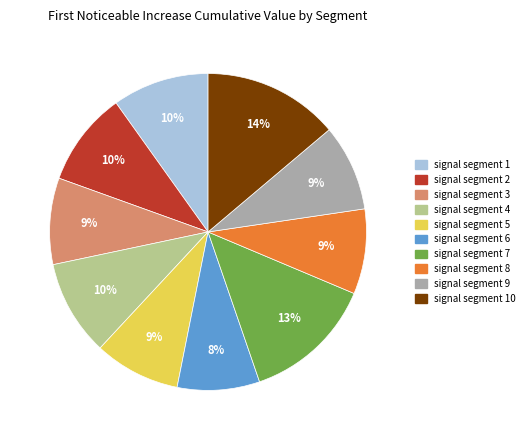

Do signal segment 6 and signal segment 10 together represent more than half of the pie?

No